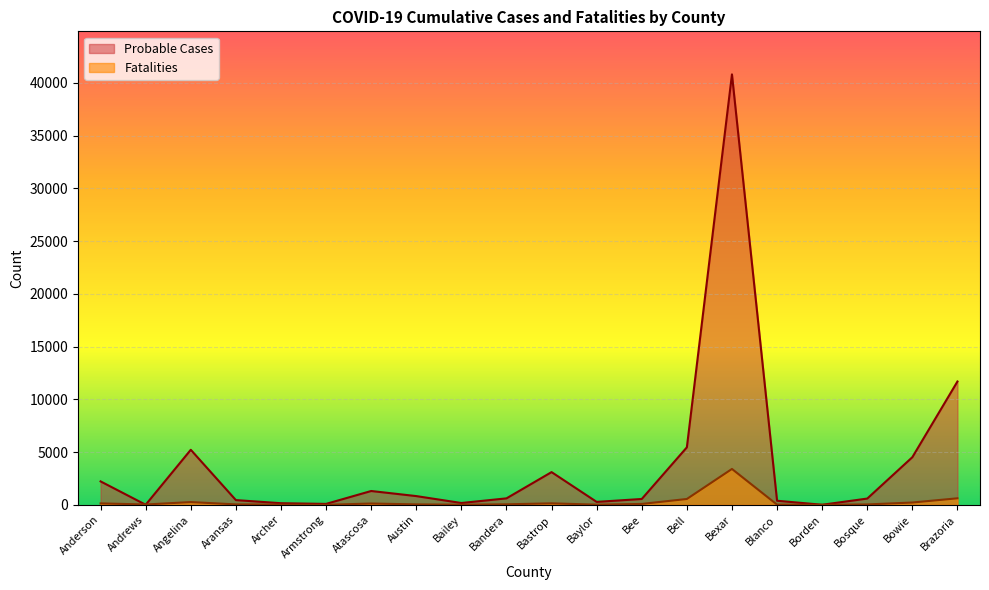

What is the sum of all Fatalities values?

5835